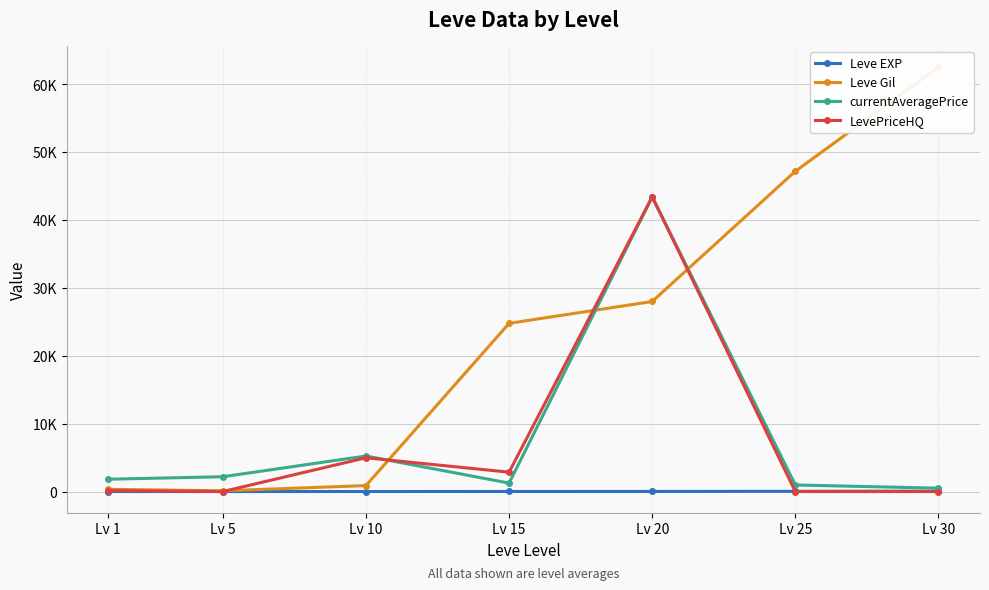

What is the maximum value shown in the chart?

62560